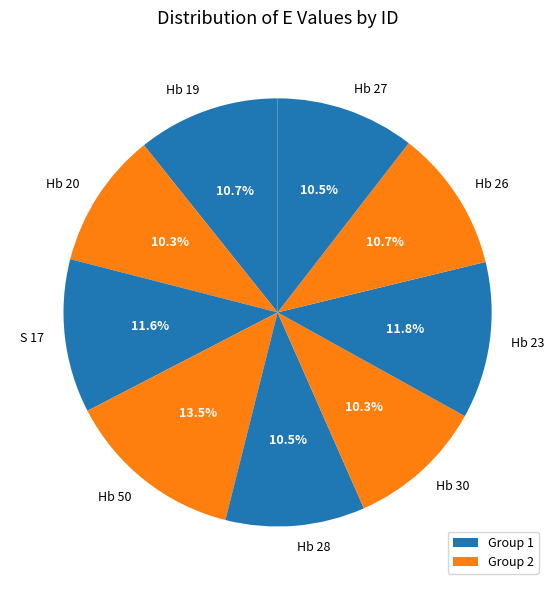

How many slices are in this pie chart?

9